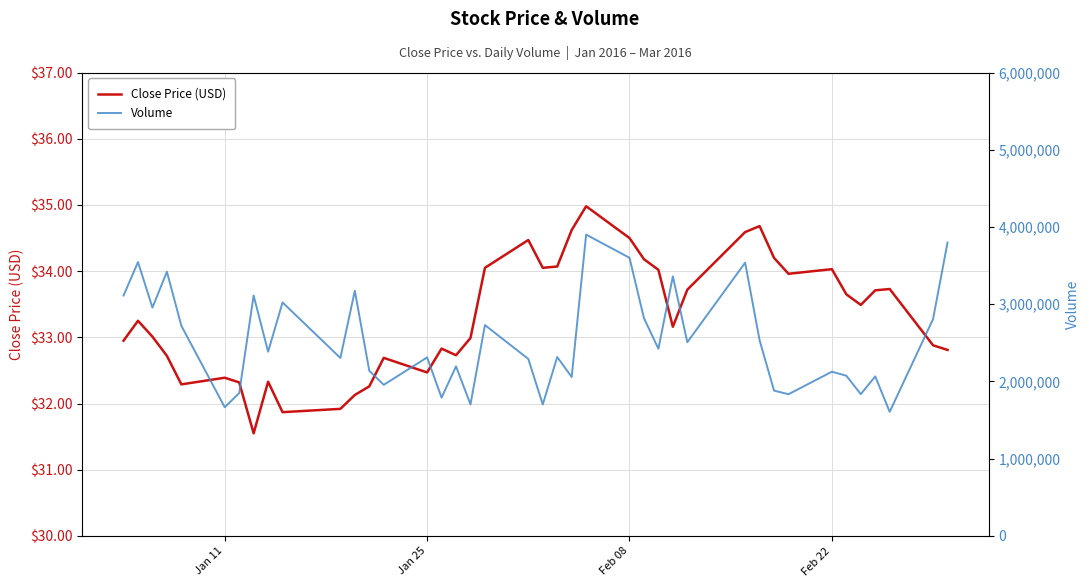

True or false: Volume and Close Price (USD) cross at least once.

False